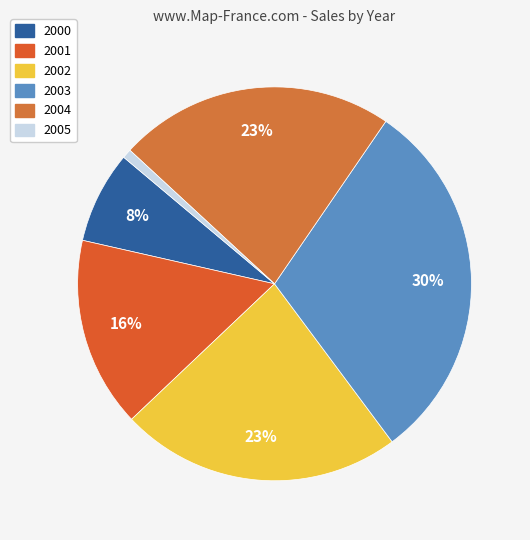

Which has a higher value, 2001 or 2000?

2001